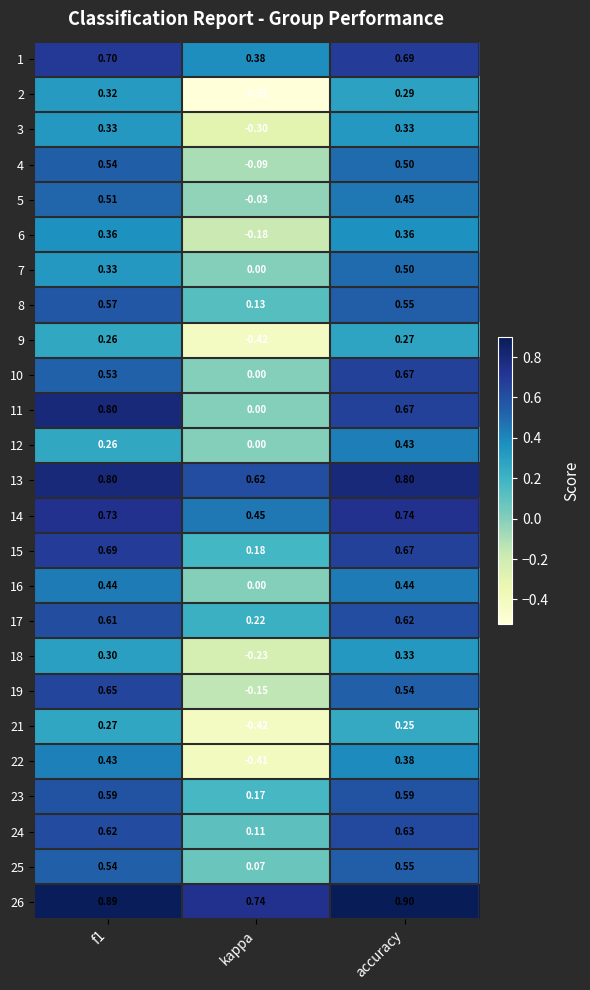

At how many categories does at least one series exceed 0?

3